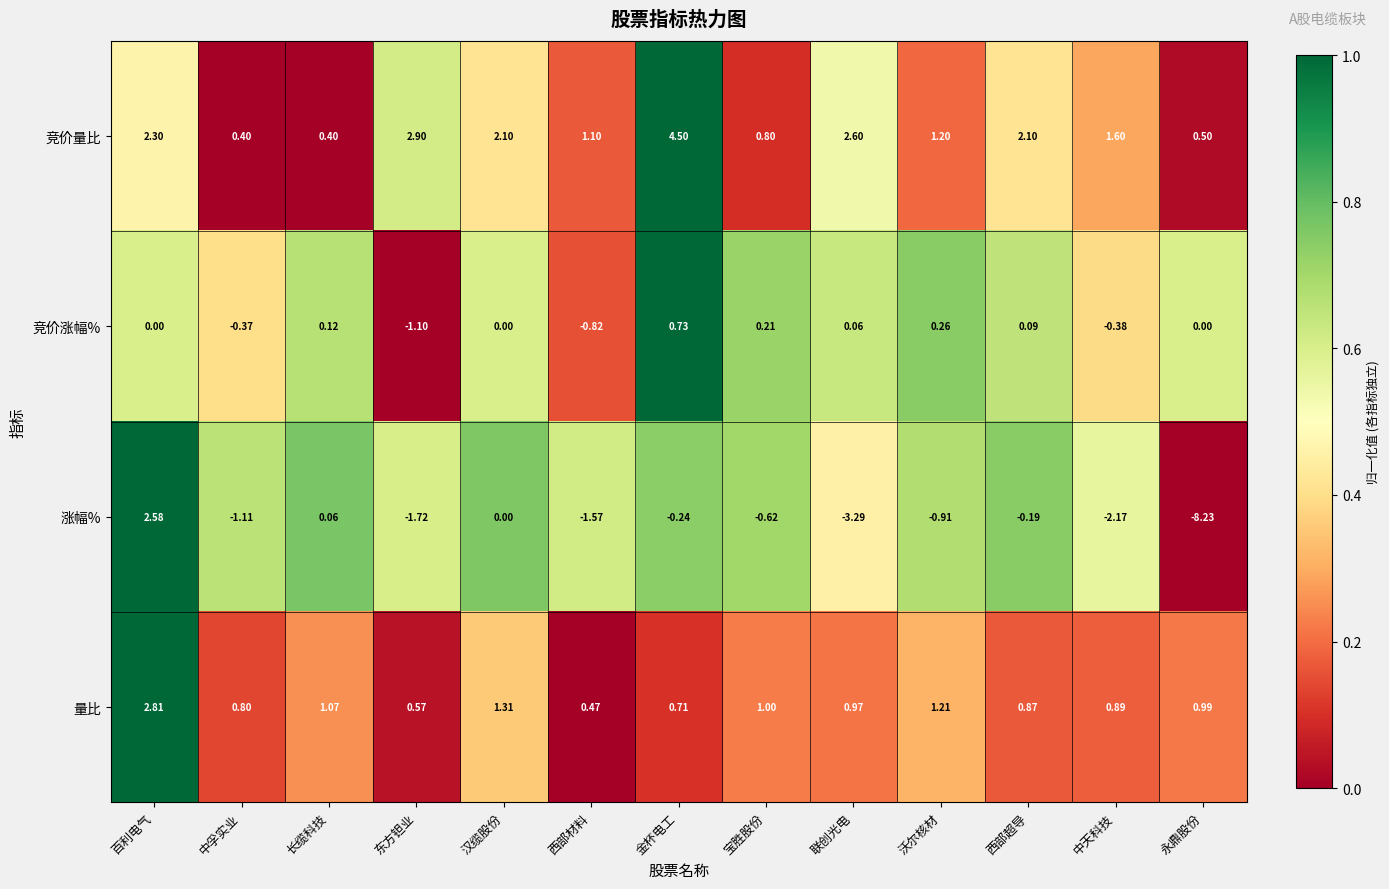

Rank the categories by 量比 value from lowest to highest.

西部材料, 东方钽业, 金杯电工, 中孚实业, 西部超导, 中天科技, 联创光电, 永鼎股份, 宝胜股份, 长缆科技, 沃尔核材, 汉缆股份, 百利电气